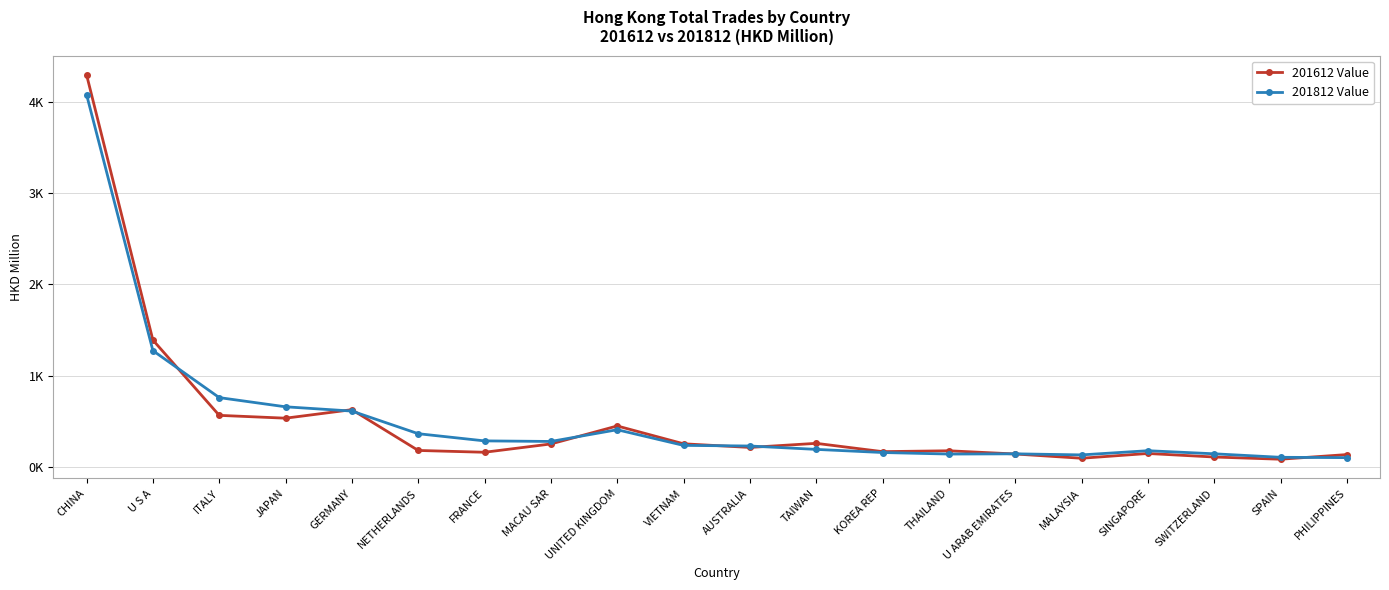

Does the chart have visible grid lines?

Yes